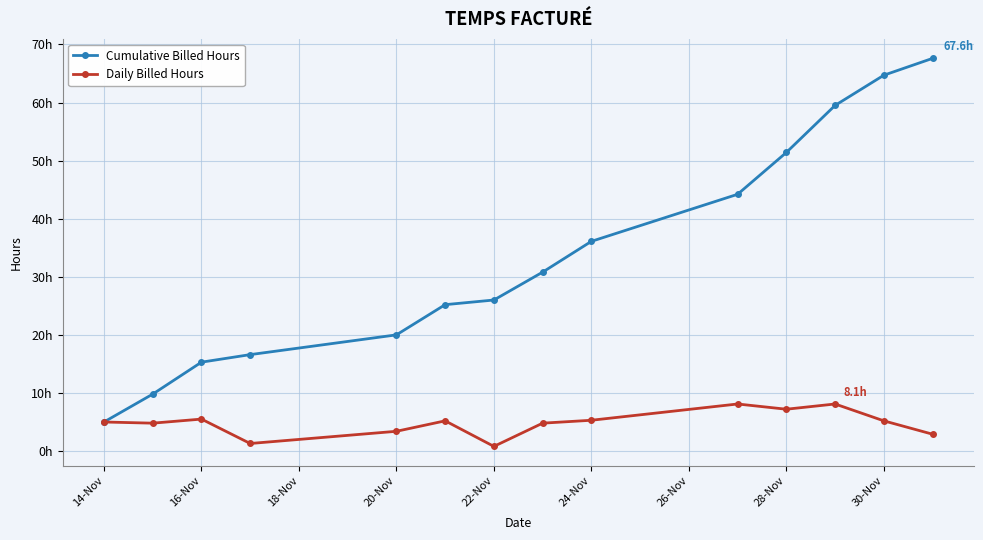

True or false: Daily Billed Hours and Cumulative Billed Hours intersect in this chart.

False